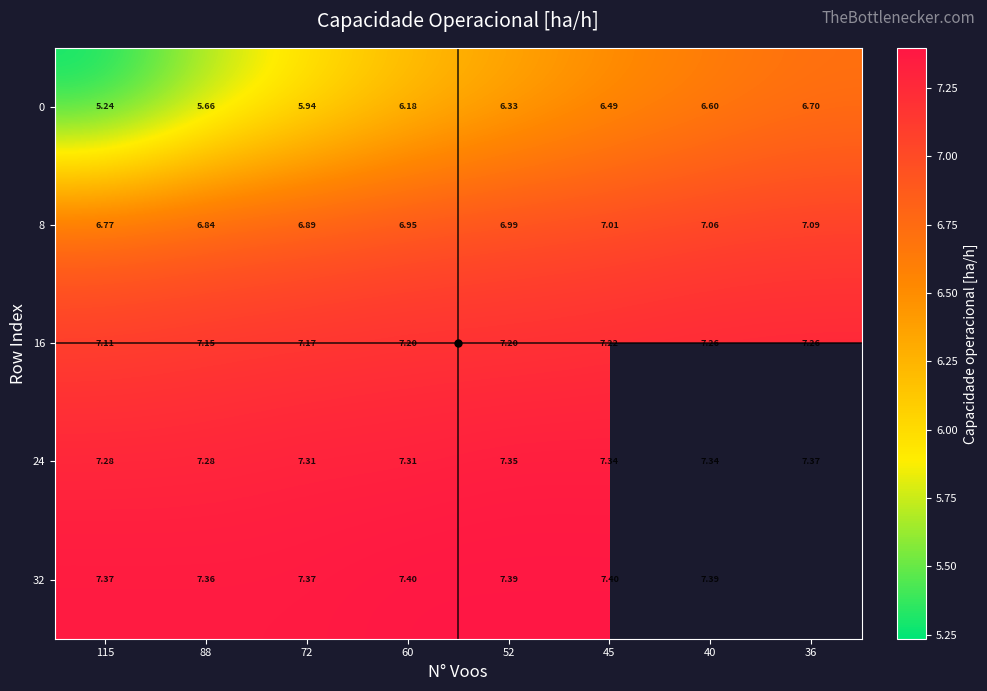

Where is 0 nearest to the value 5?

115